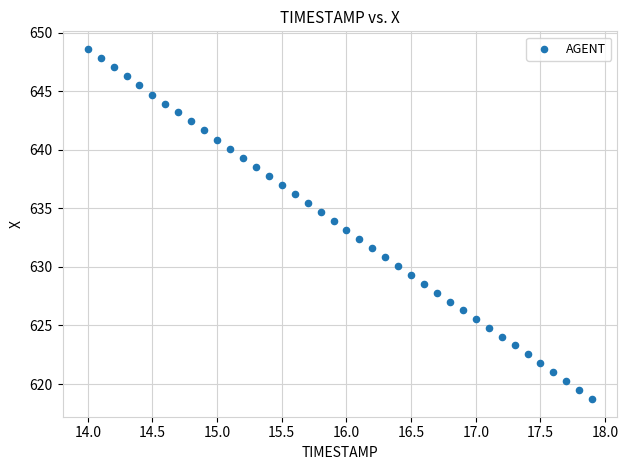

What is the range of Y values (max minus min)?

29.9